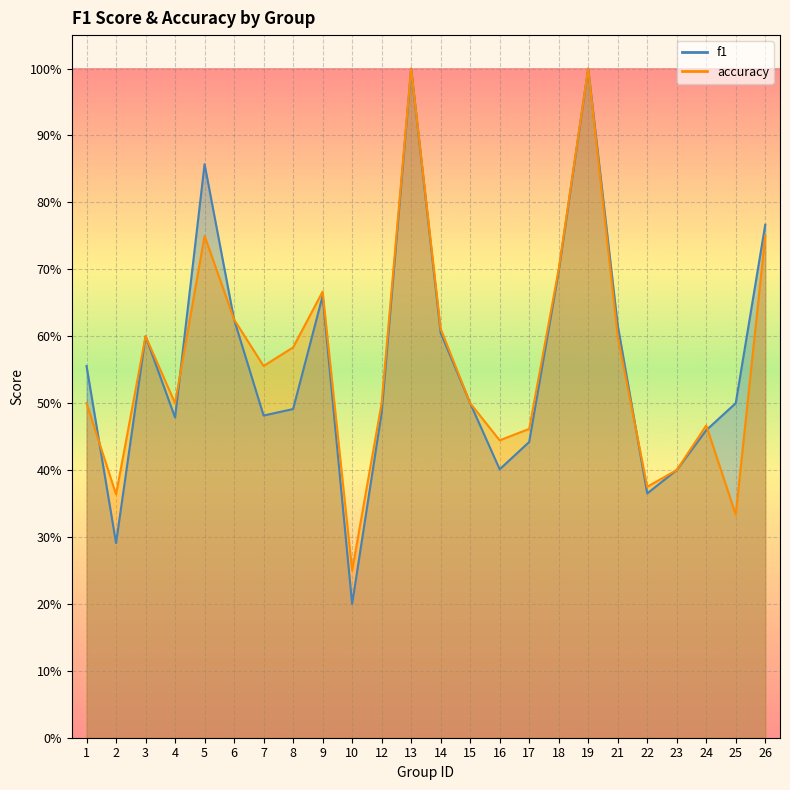

What is the maximum value for f1?

1.0